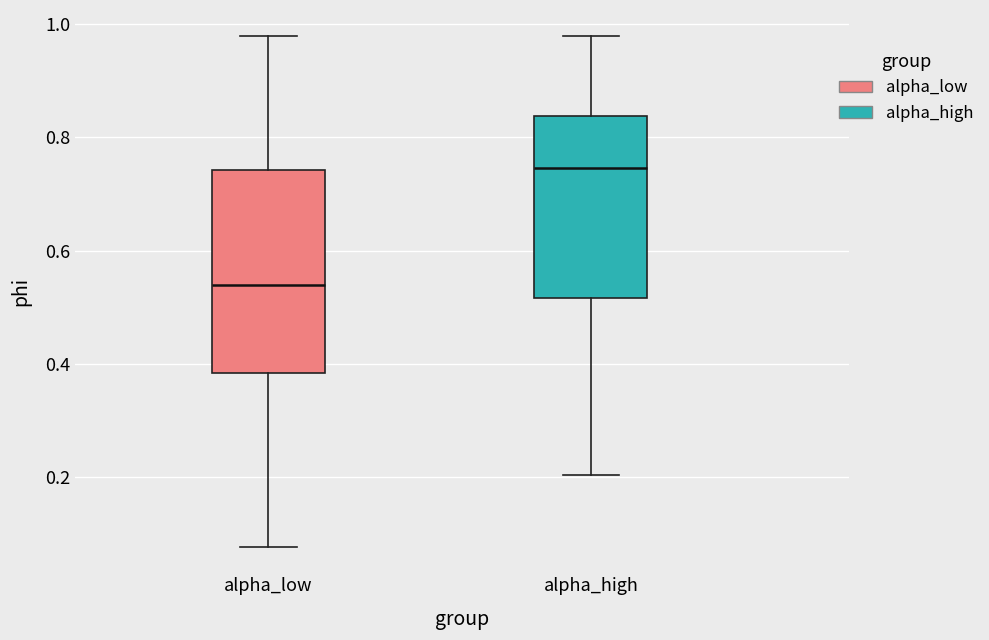

Reading left to right, transcribe this box plot: for each box, give where its median line is, the range the box spans, and where its two whiskers end, as read against the y-axis. The values are not printed on the chart, so give them approximately, as read against the axis.

alpha_low: median 0.54, box 0.38 to 0.74, whiskers 0.08 to 0.98
alpha_high: median 0.74, box 0.52 to 0.84, whiskers 0.20 to 0.98